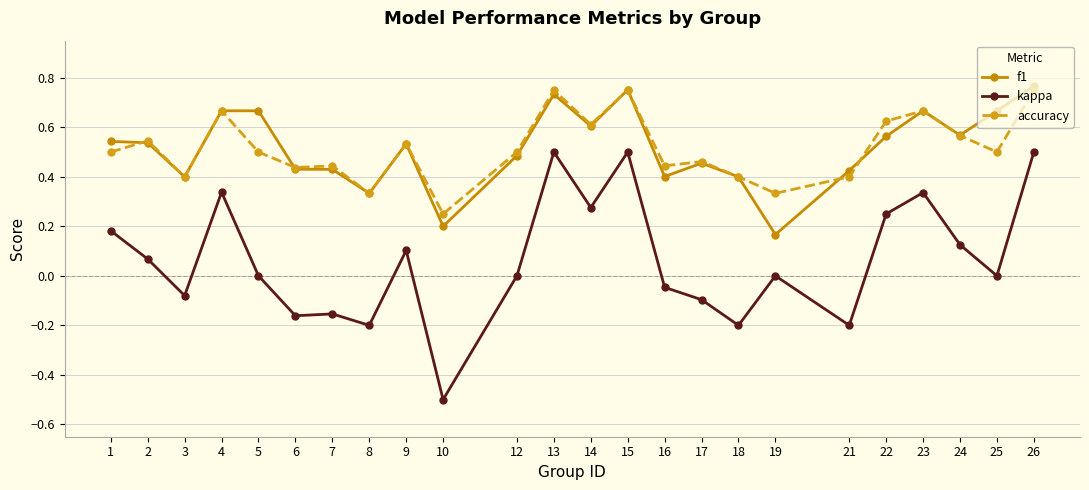

Which series has the largest range (max minus min)?

kappa